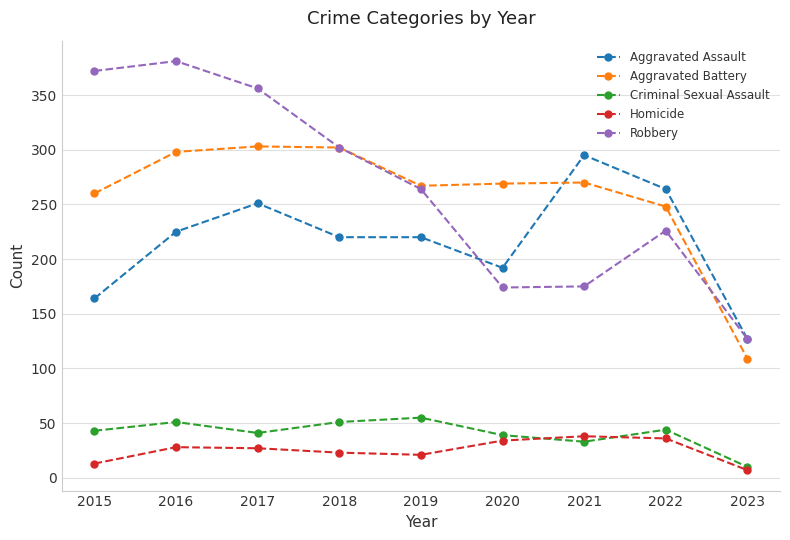

What is the value of the Homicide point at the 1st from the left?

13